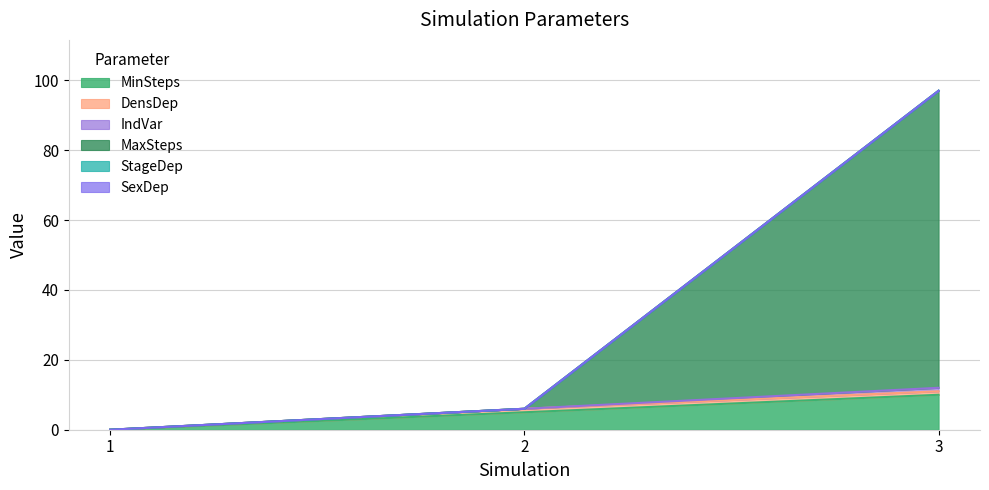

What is the value of the MinSteps point at the 3rd from the left?

10